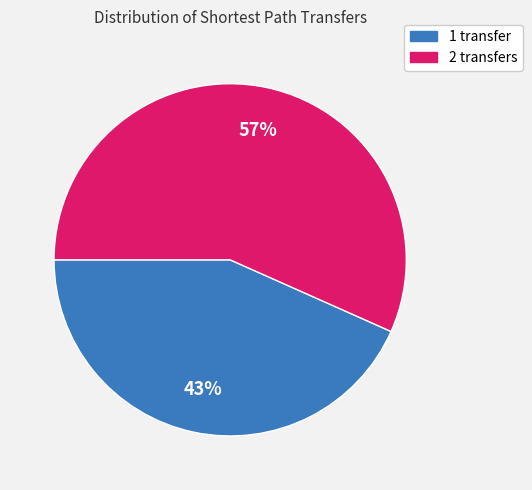

Between 2 transfers and 1 transfer, which is larger?

2 transfers